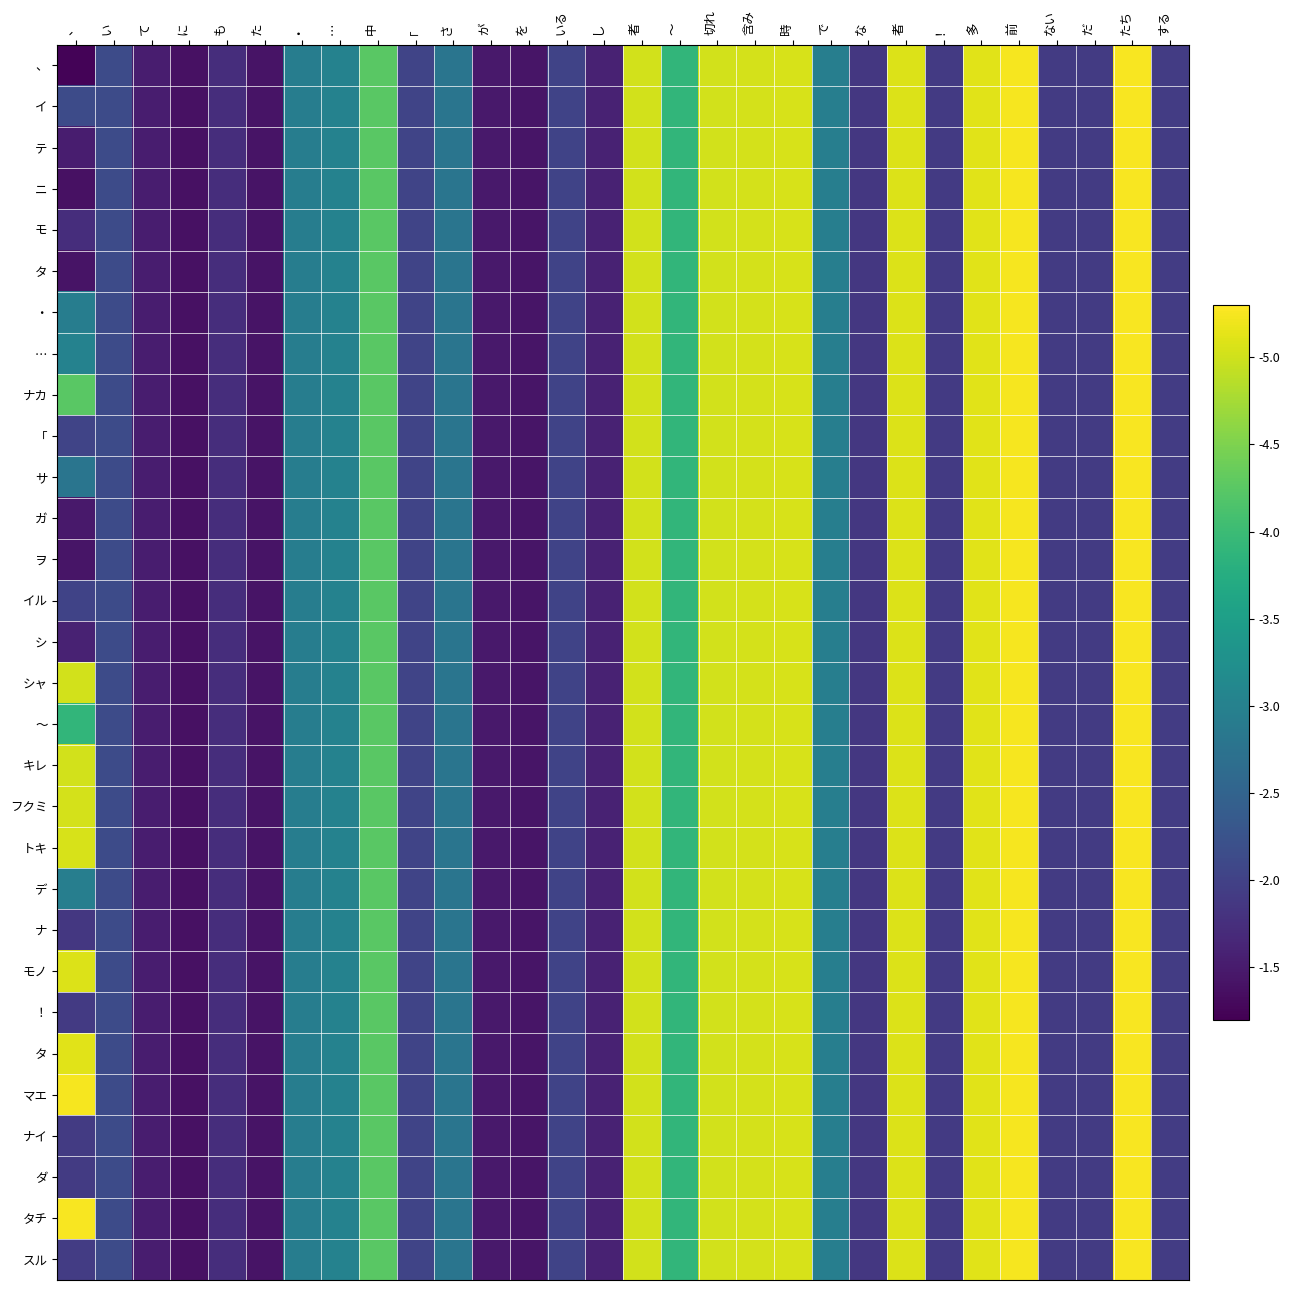

Between で and な, which is larger?

で